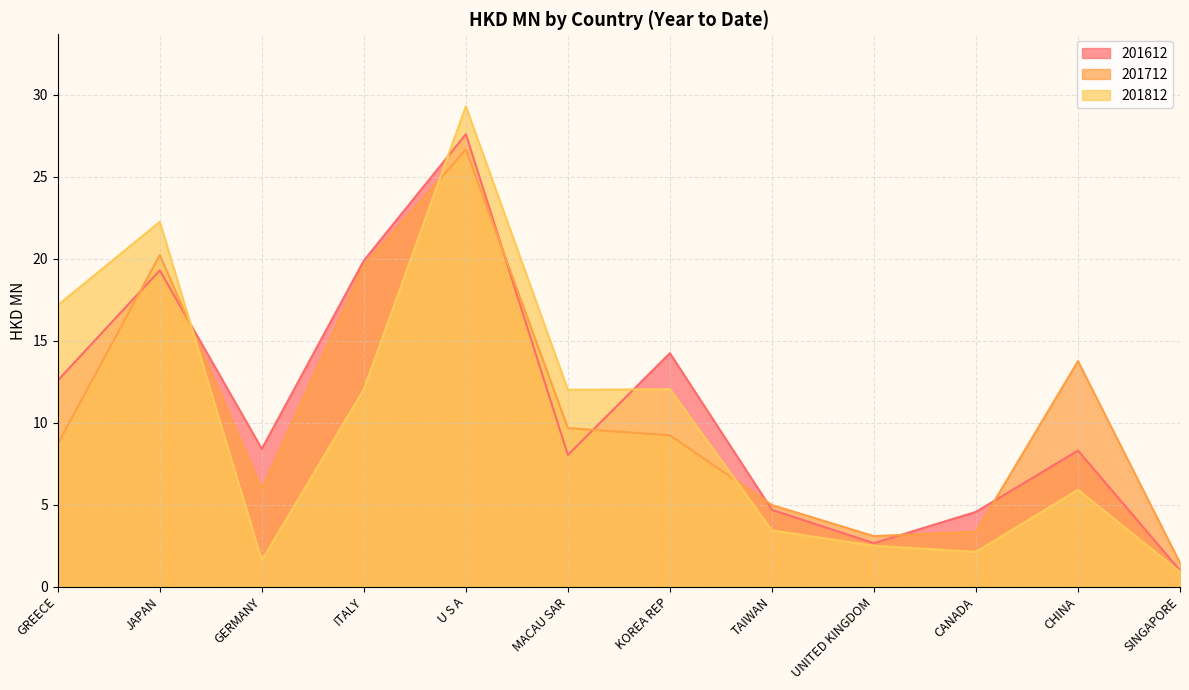

Read the 201812 value at ITALY.

12.0